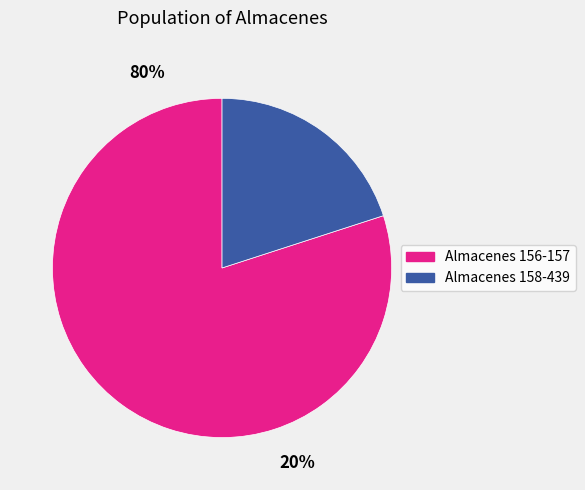

Is 157 the majority of the pie?

No